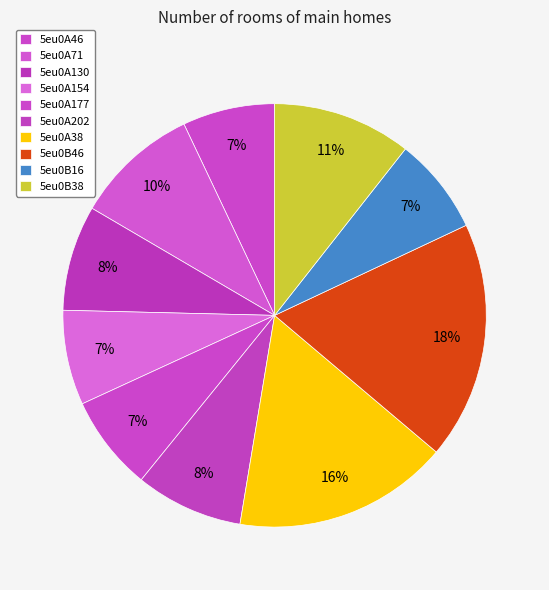

Count the number of slices in the pie.

10